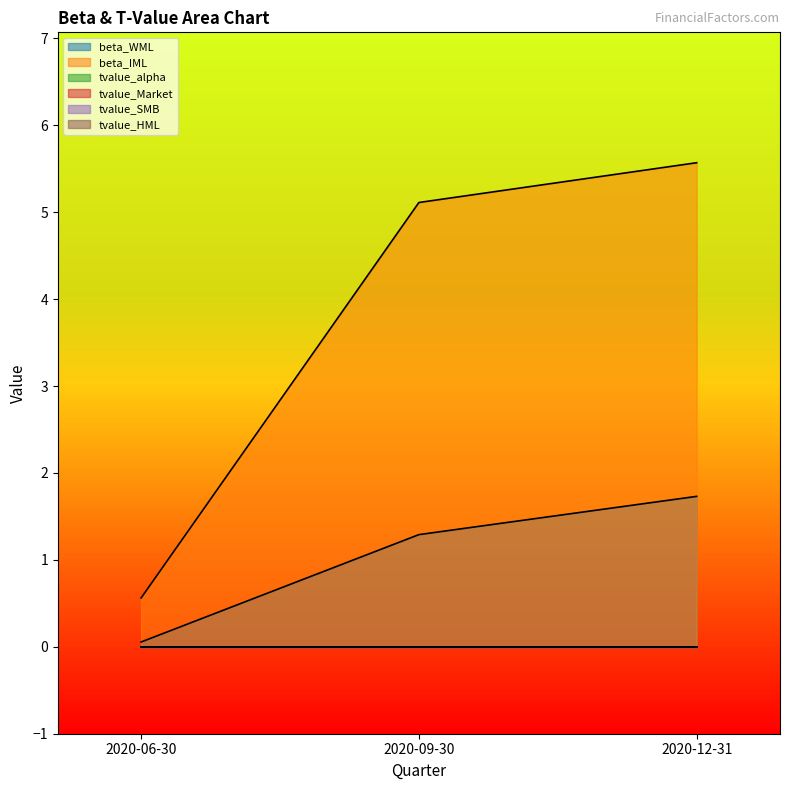

At which category is the sum across all series the highest?

2020-12-31